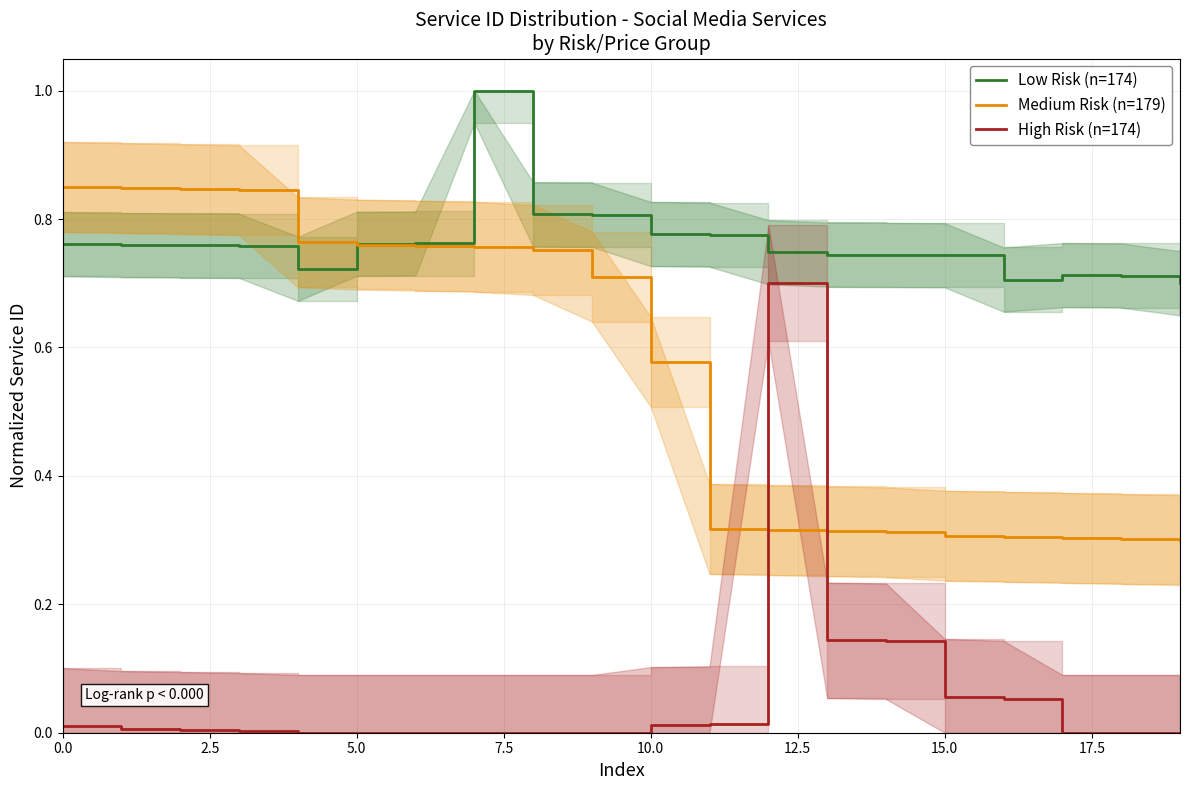

At 9, list the series in order from smallest to largest.

High Risk (n=174), Medium Risk (n=179), Low Risk (n=174)